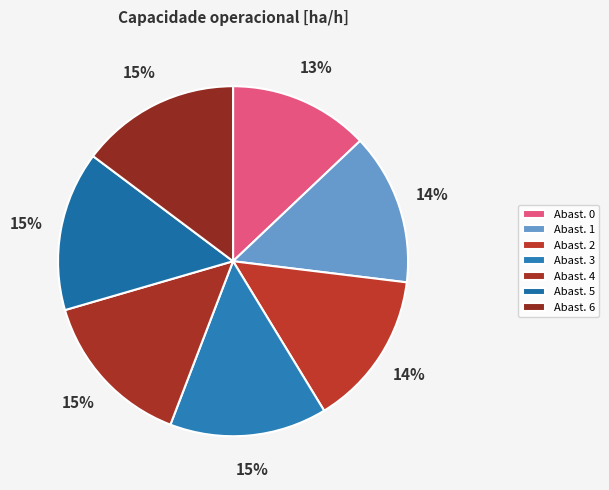

Rank the categories by value from highest to lowest.

6, 5, 4, 3, 2, 1, 0